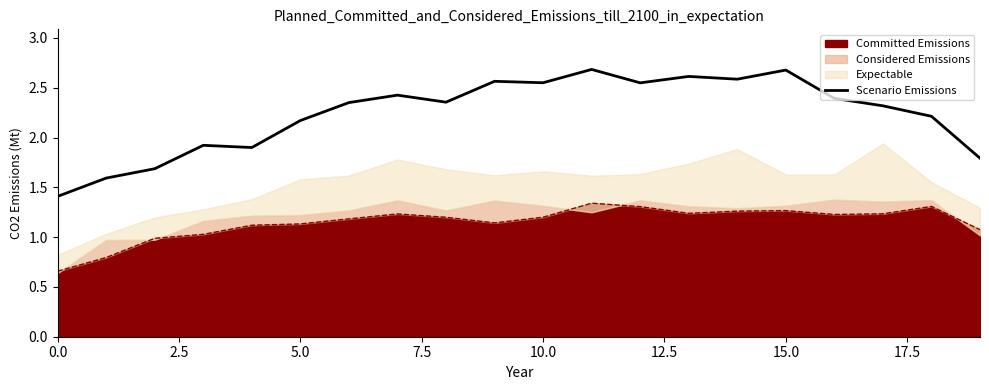

How many lines are shown in the chart?

1